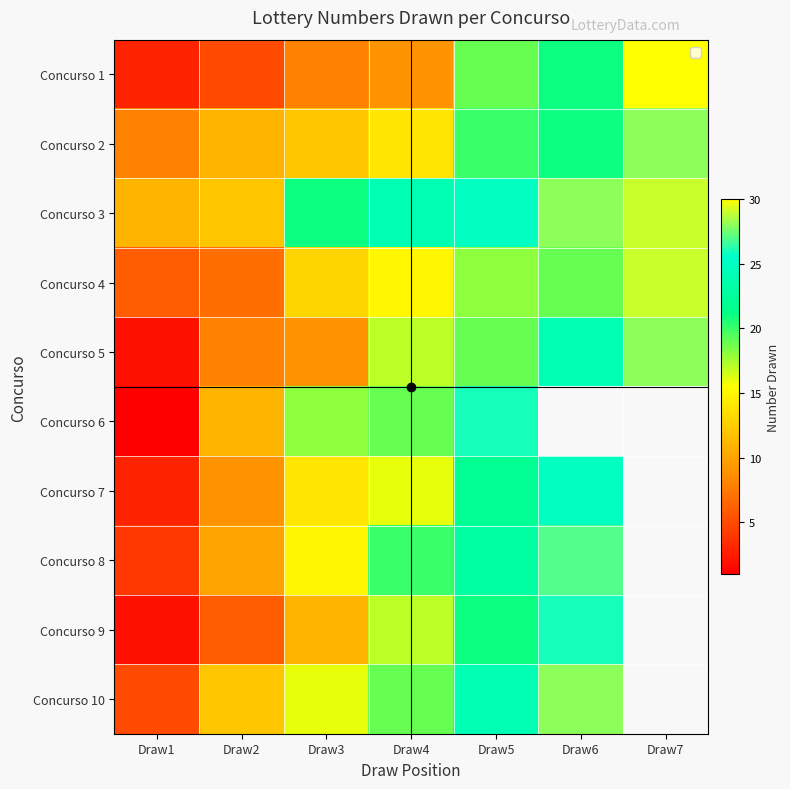

Is the value of Concurso 4 at Draw1 greater than the value of Concurso 9 at Draw2?

No